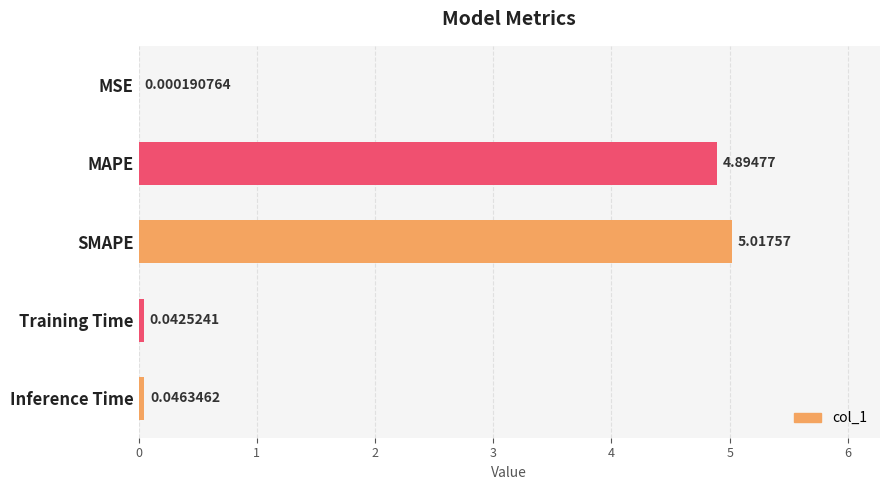

What is the sum of all values?

10.0